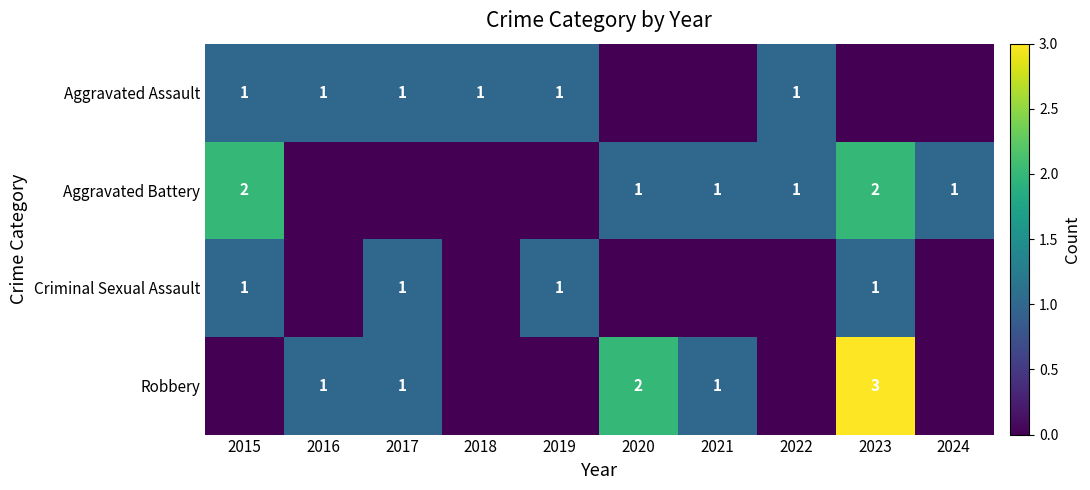

Is it true that Aggravated Battery equals 1 at 2020?

True